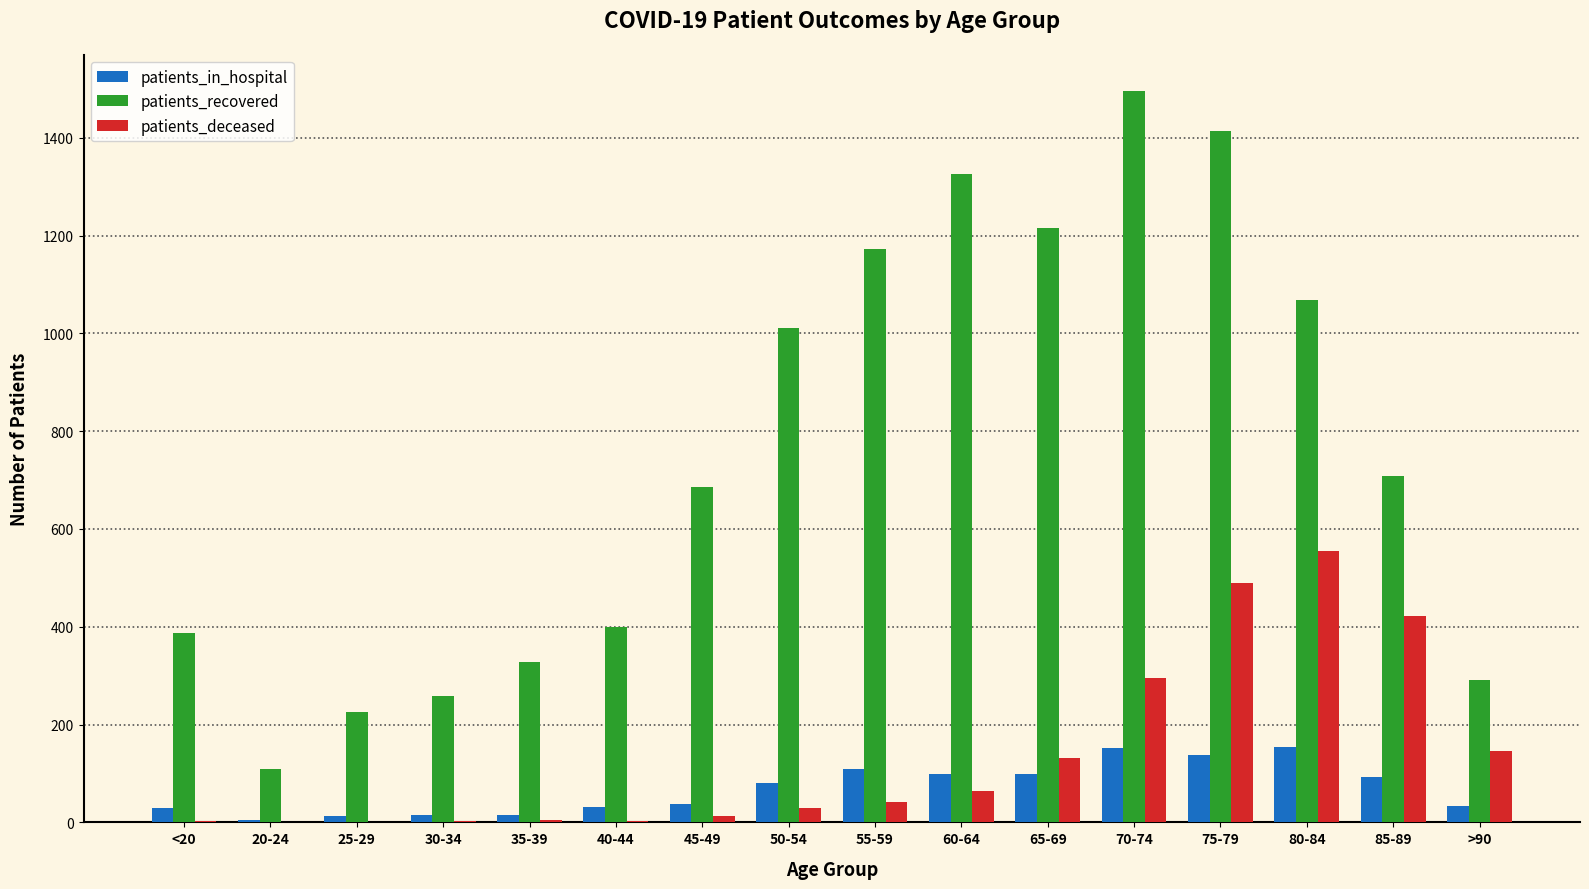

At which category is the sum across all series the highest?

75-79